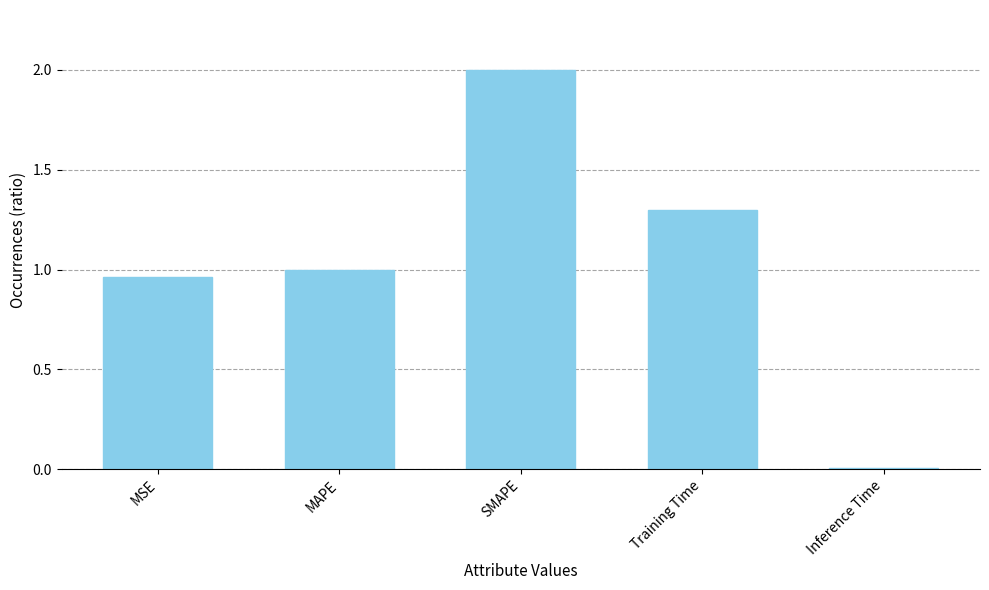

Approximately how many times larger is the value at Training Time compared to MAPE?

1.3